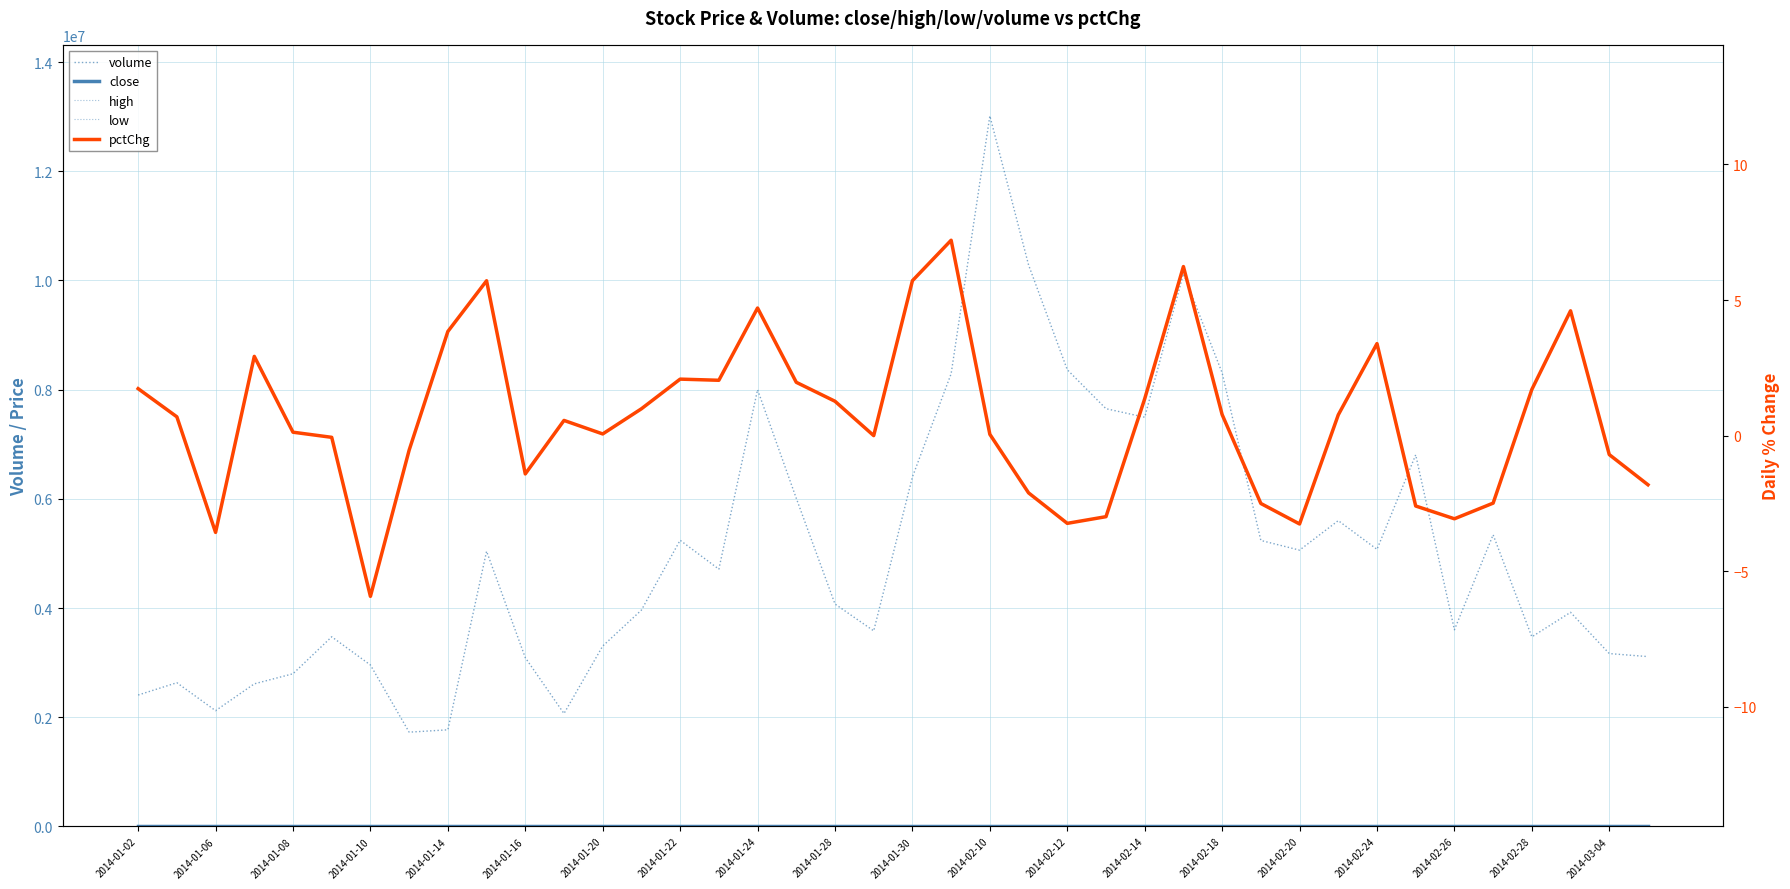

Which series has the largest total across all categories?

volume